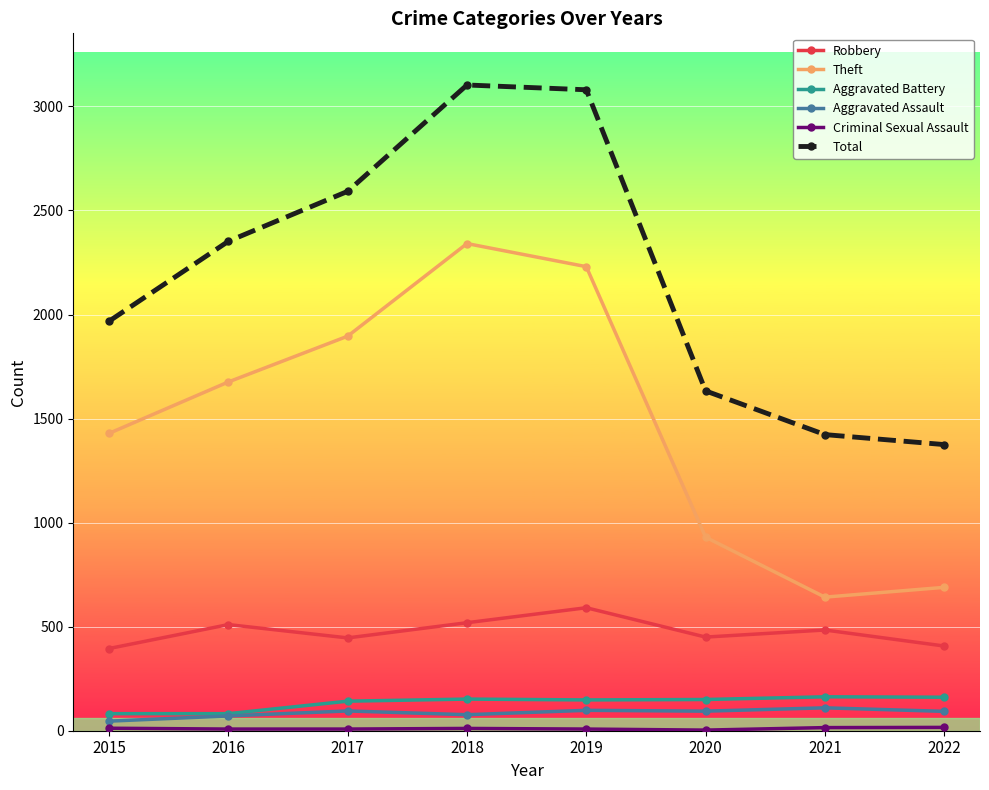

What is the spread (max minus min) of values at 2021?

1408